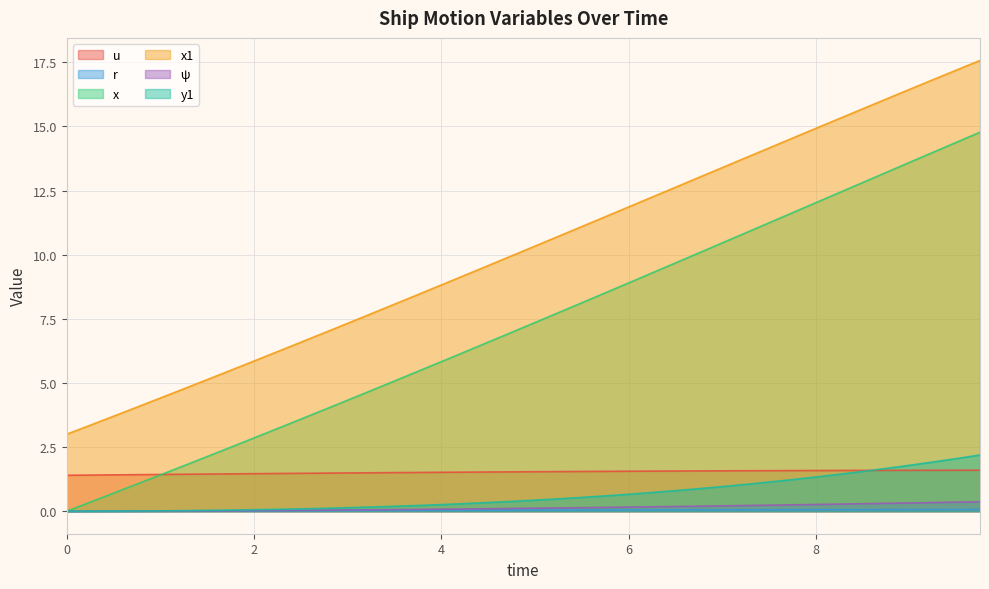

Which series has the widest spread of values?

x